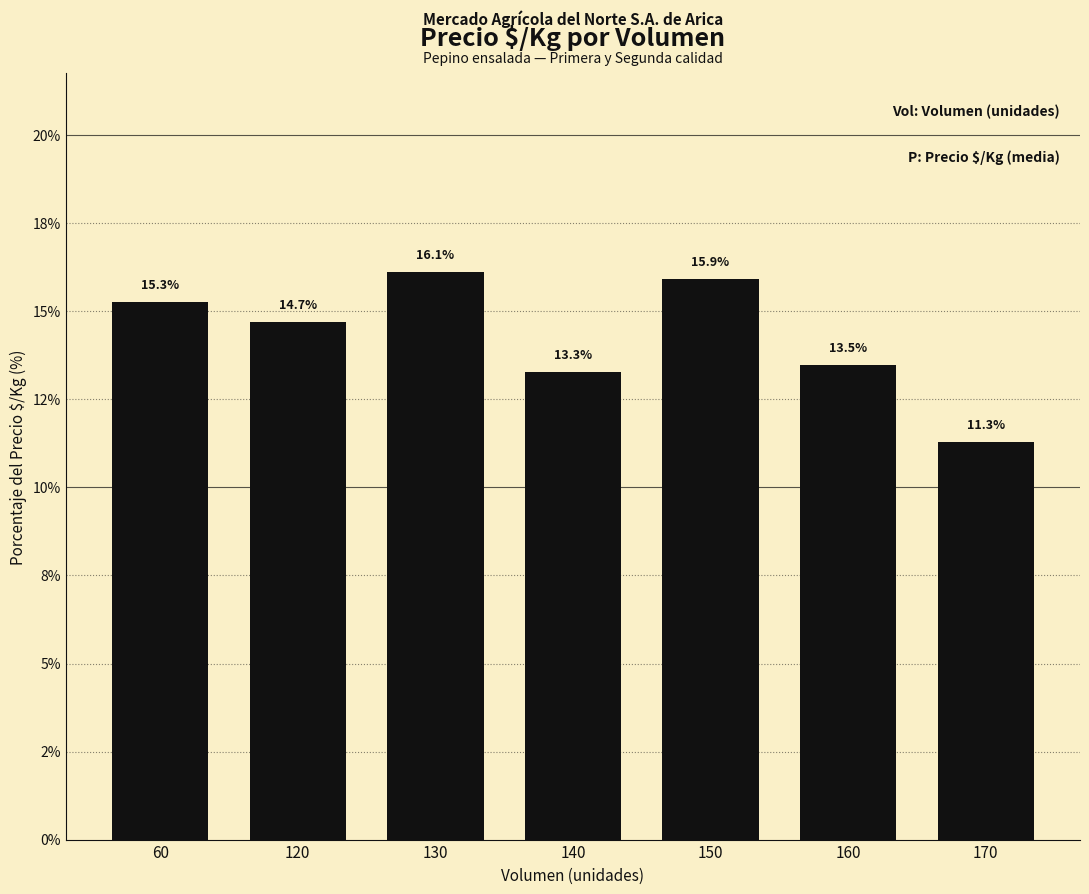

What is the maximum value shown in the chart?

16.1